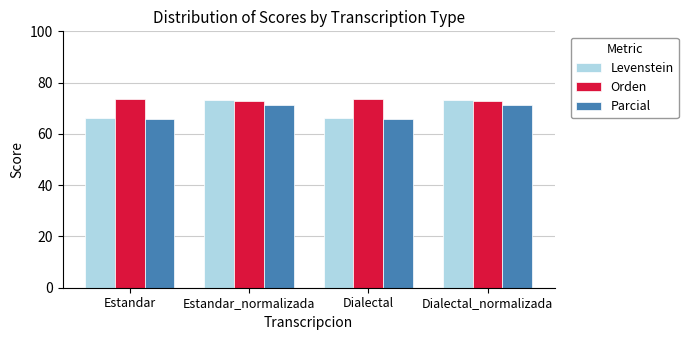

Reading right to left, list all the values displayed in this chart.

Levenstein: 73.1	66.1	73.1	66.1
Orden: 73.0	73.7	73.0	73.7
Parcial: 71.1	65.8	71.1	65.8